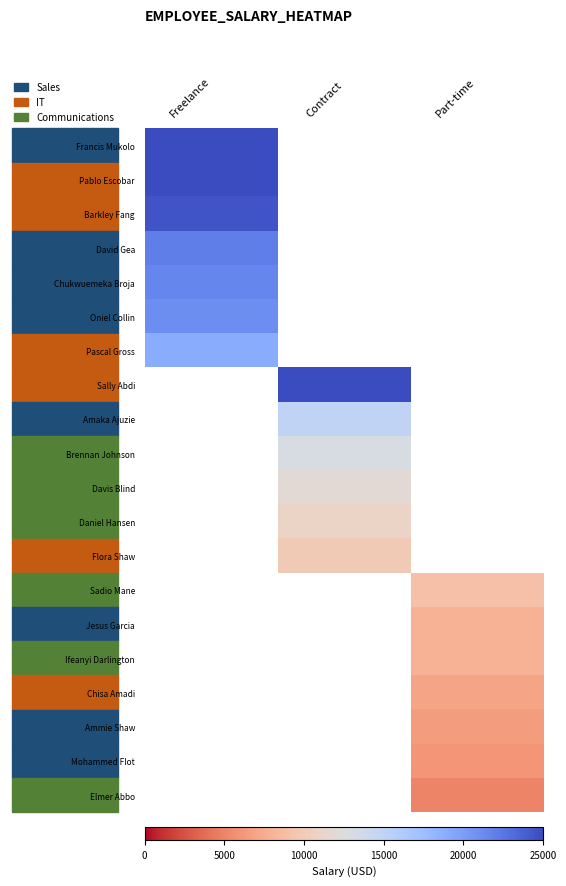

List the series in order of their overall mean, highest first.

Francis Mukolo, Pablo Escobar, Barkley Fang, David Gea, Chukwuemeka Broja, Oniel Collin, Pascal Gross, Sally Abdi, Amaka Ajuzie, Brennan Johnson, Davis Blind, Daniel Hansen, Flora Shaw, Sadio Mane, Jesus Garcia, Ifeanyi Darlington, Chisa Amadi, Ammie Shaw, Mohammed Flot, Elmer Abbo